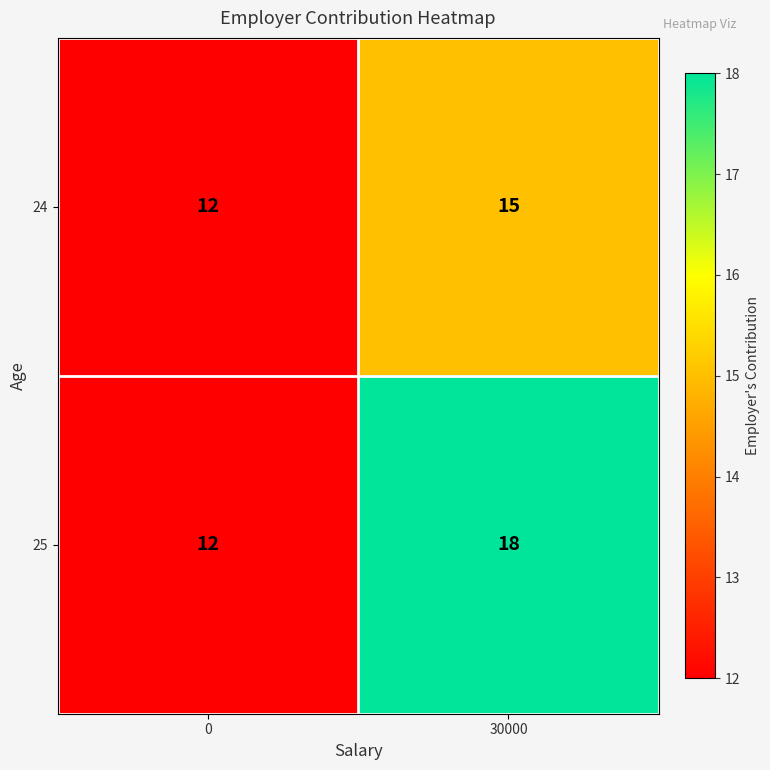

What is the difference between the 24 values at 30000 and 0?

3